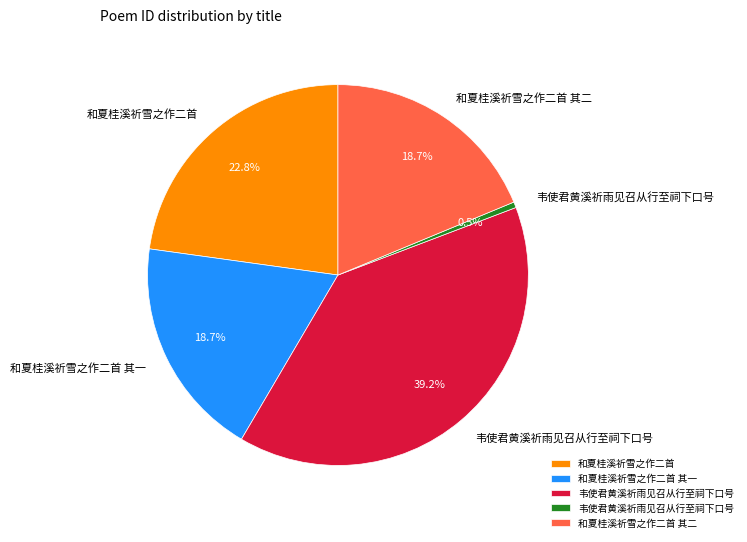

Is there any slice that represents more than half of the pie?

No